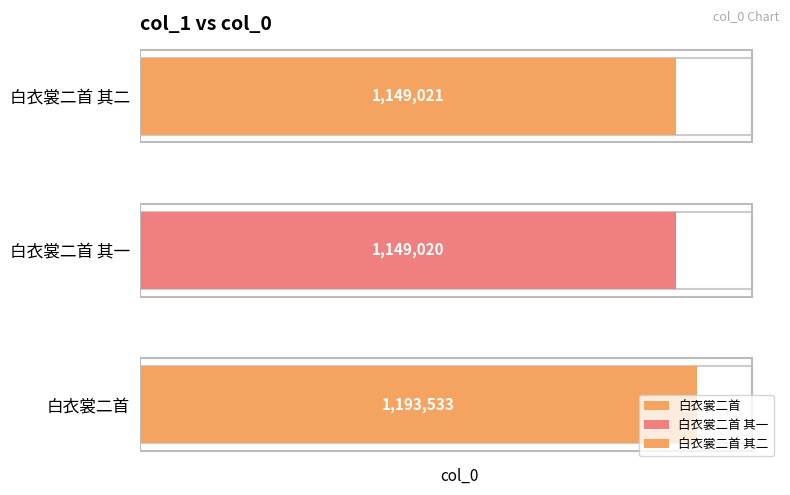

What is the change in value from 白衣裳二首 to 白衣裳二首 其二?

-44512